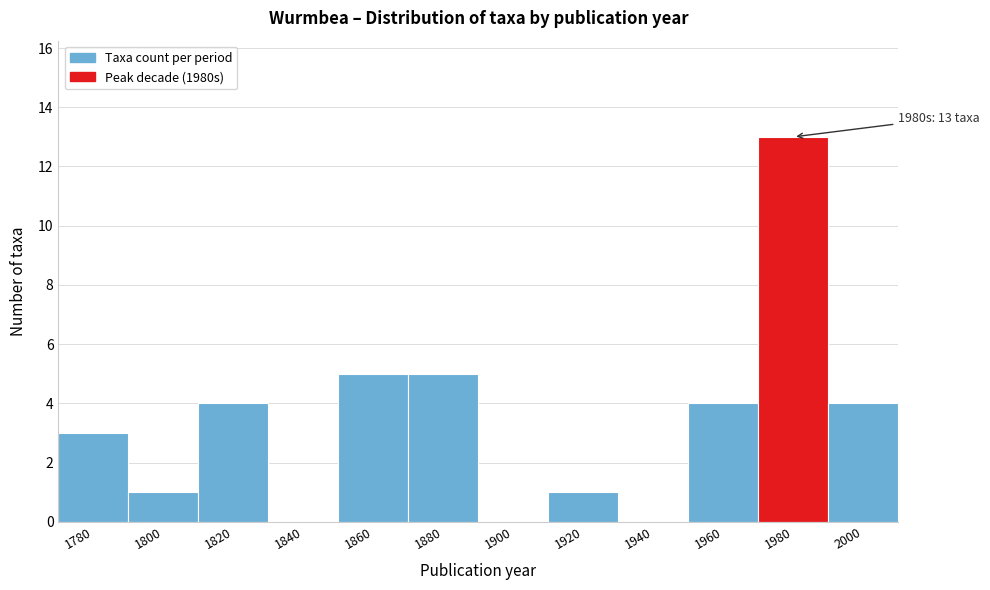

Reading right to left, list all the values displayed in this chart.

2000=4	1980=13	1960=4	1940=0	1920=1	1900=0	1880=5	1860=5	1840=0	1820=4	1800=1	1780=3